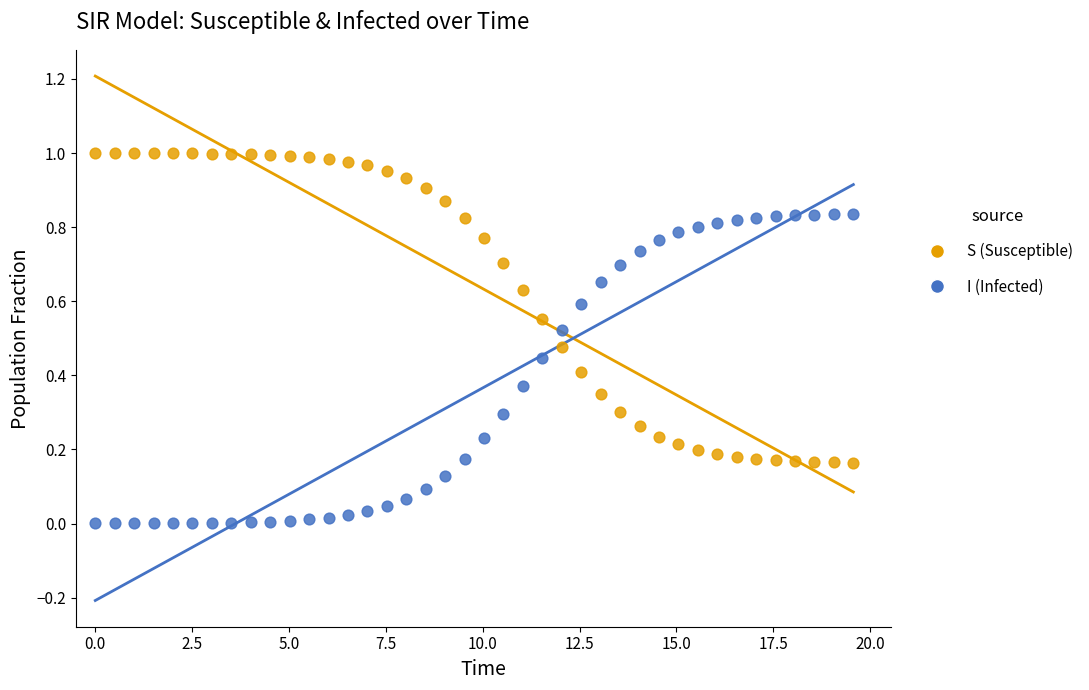

Which series reaches the minimum Y coordinate?

I (Infected)